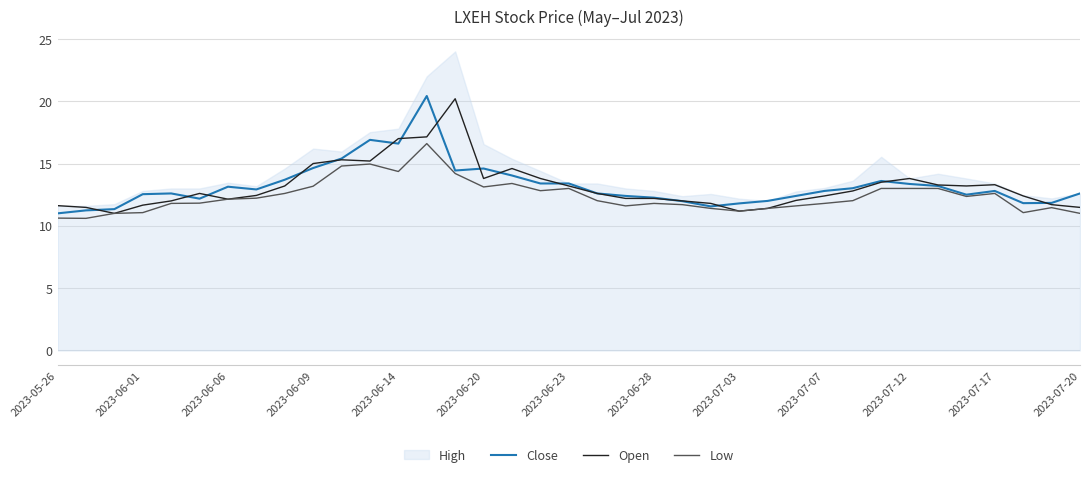

Does the chart have visible grid lines?

Yes